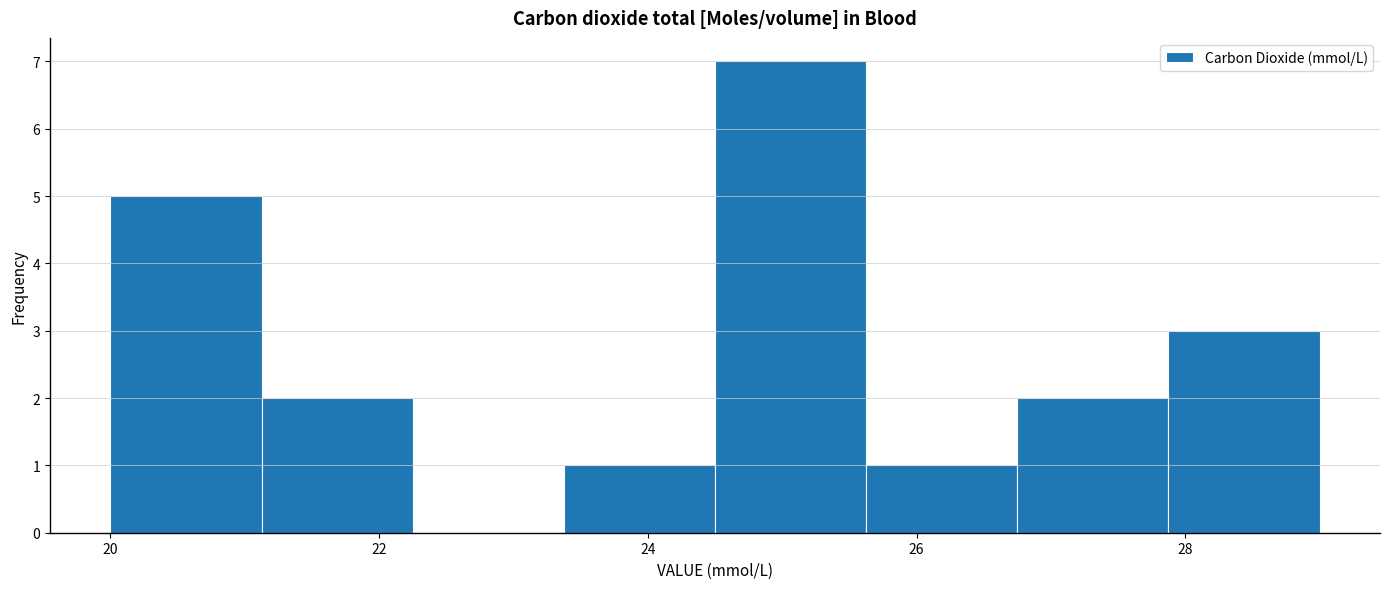

Reading left to right, transcribe this chart: for each bar, give the range it covers on the x-axis and its height. Neither the bar edges nor the heights are printed on the chart, so give them approximately, as read against the axes.

20.0 to 21.2: 5
21.2 to 22.2: 2
22.2 to 23.4: 0
23.4 to 24.6: 1
24.6 to 25.6: 7
25.6 to 26.8: 1
26.8 to 27.8: 2
27.8 to 29.0: 3